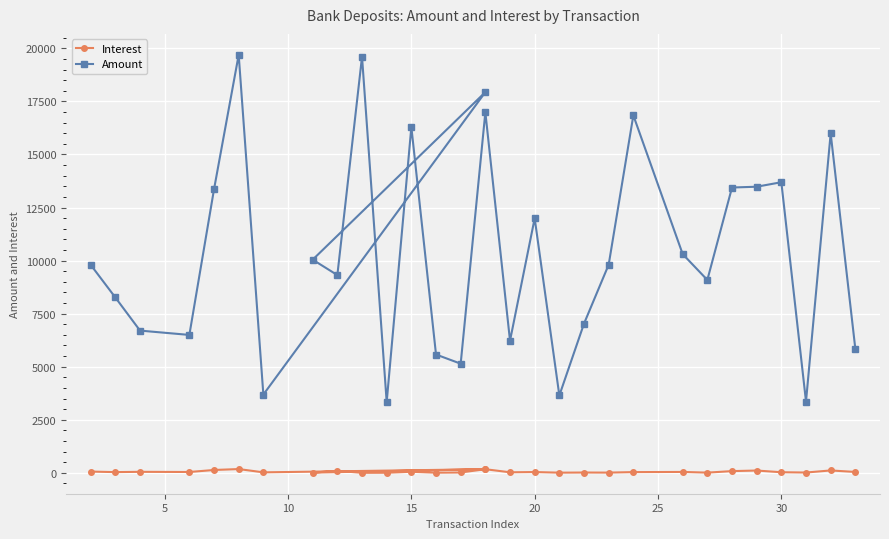

What is the value of the Interest point at the 27th from the left?

27.4